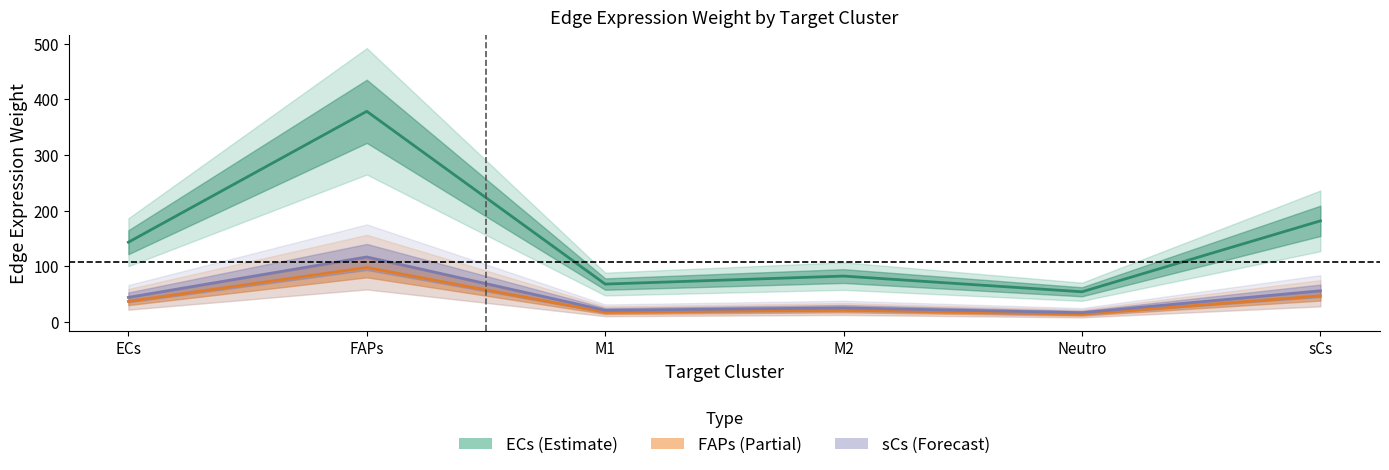

Which category has the lowest value in the ECs series?

Neutro